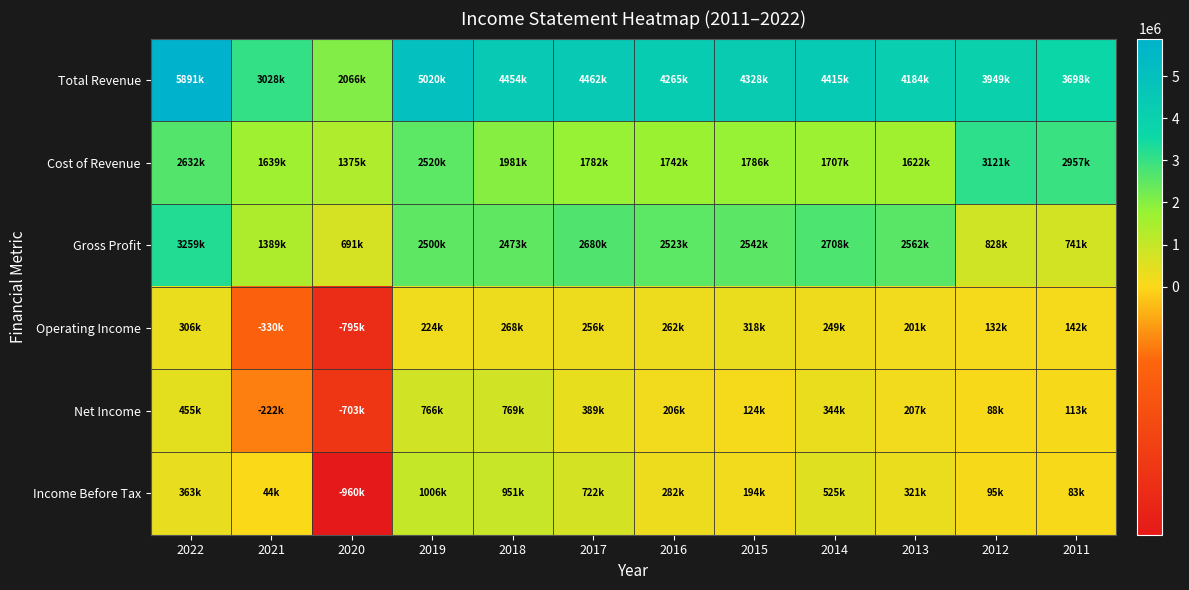

Count the number of data series in this chart.

6